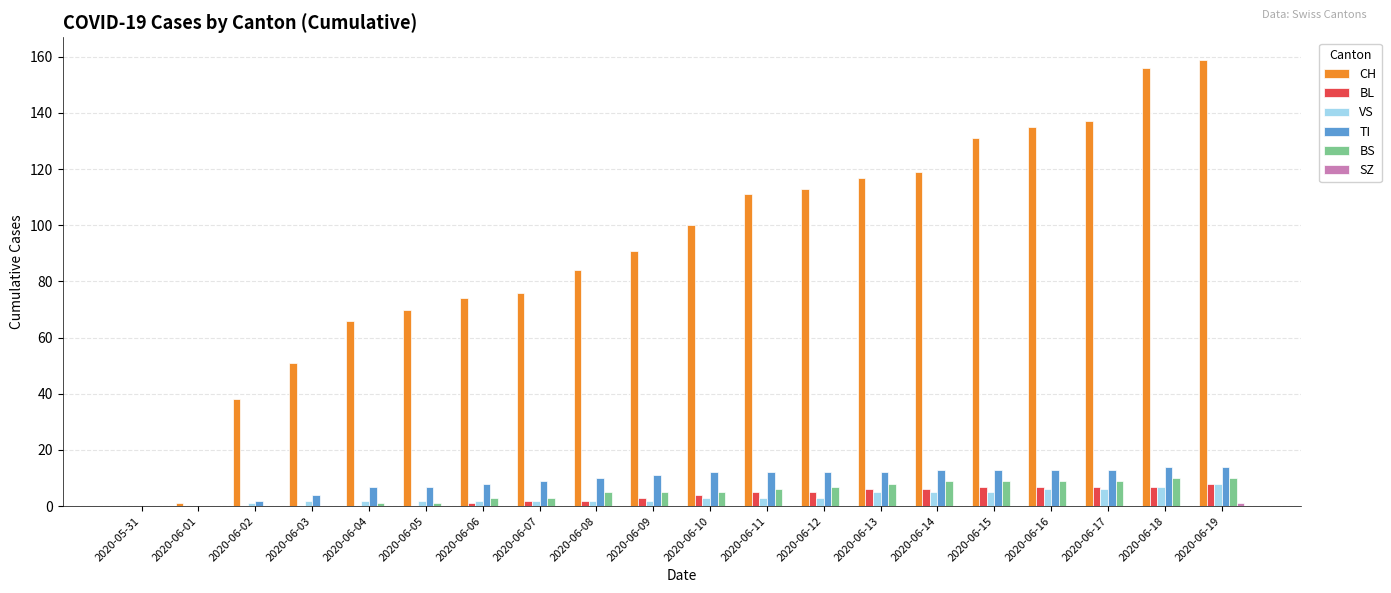

What is the total value across all series at 2020-06-11?

137